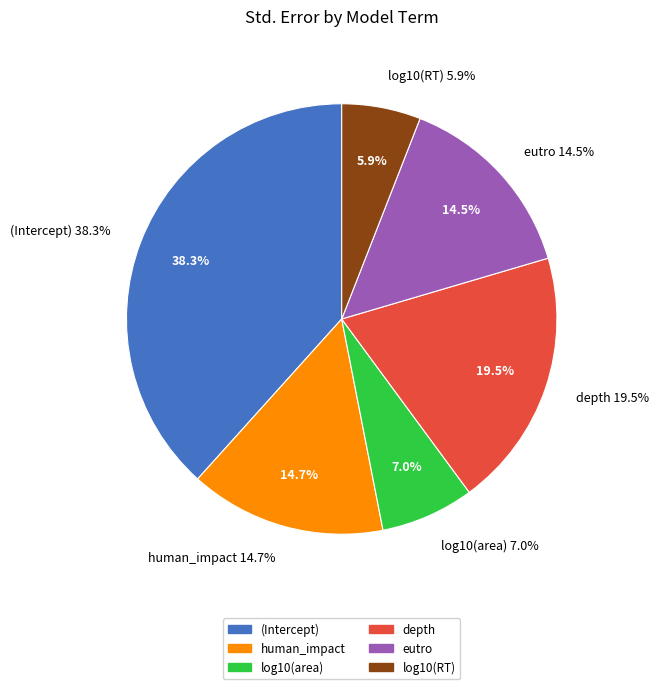

Is eutro the majority of the pie?

No